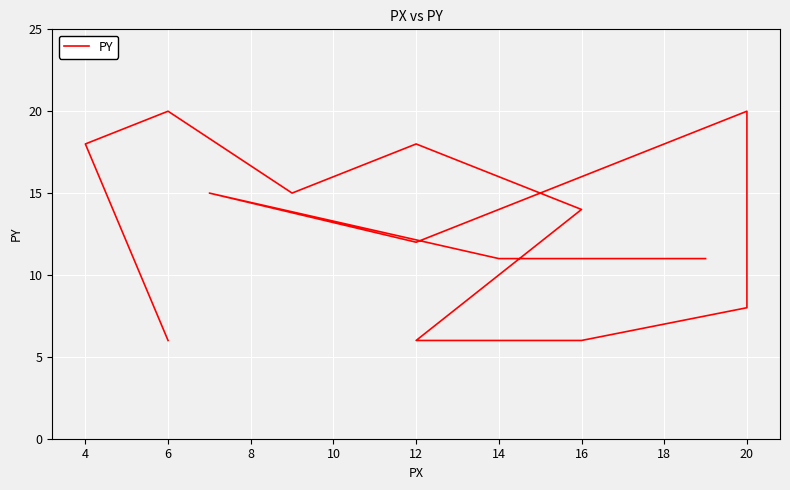

How many lines are shown in the chart?

1